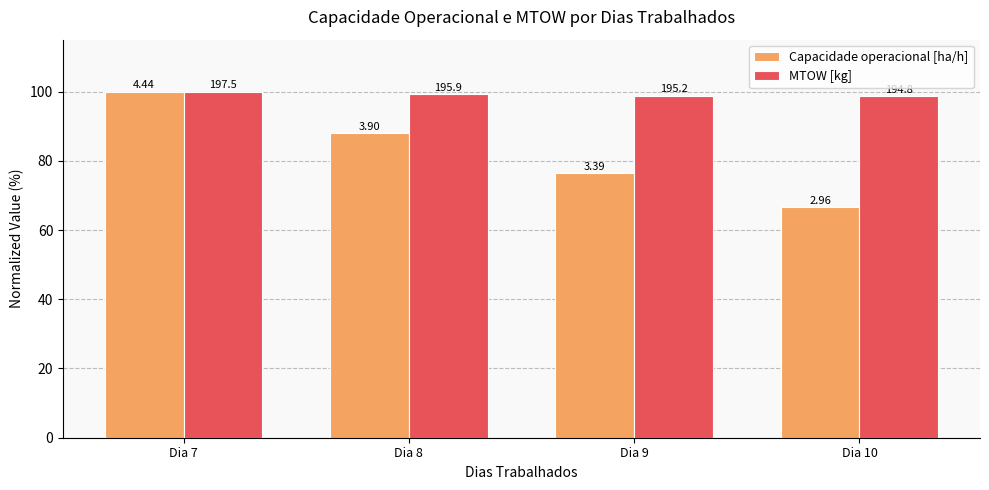

Which series has the widest spread of values?

Capacidade operacional [ha/h]